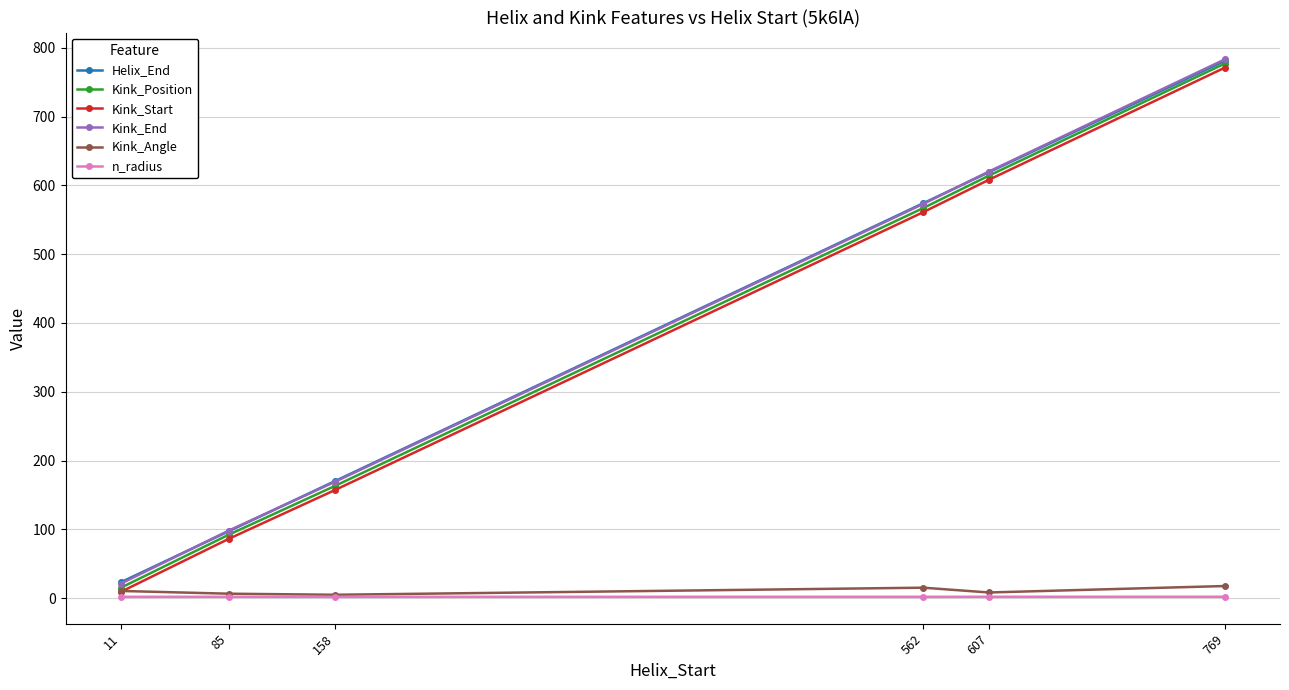

True or false: Kink_End has a value of 486.3 at 769.

False